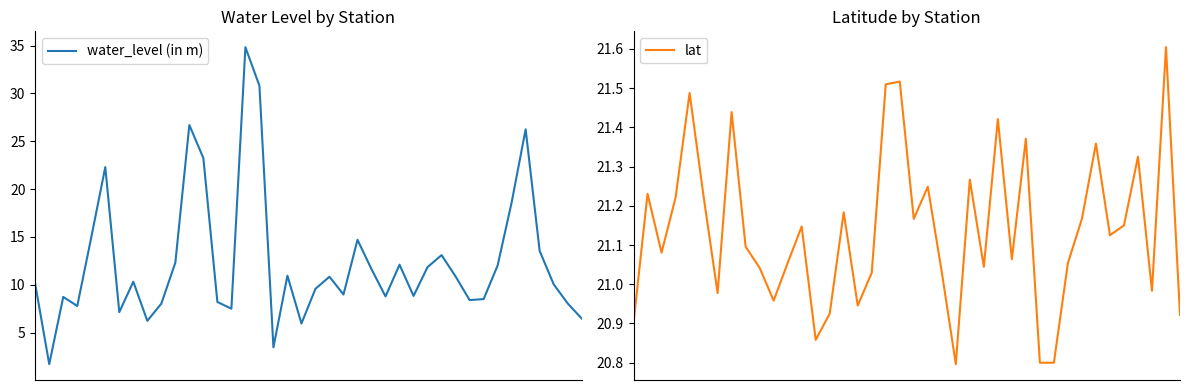

Between 31 and 22, which is larger?

22